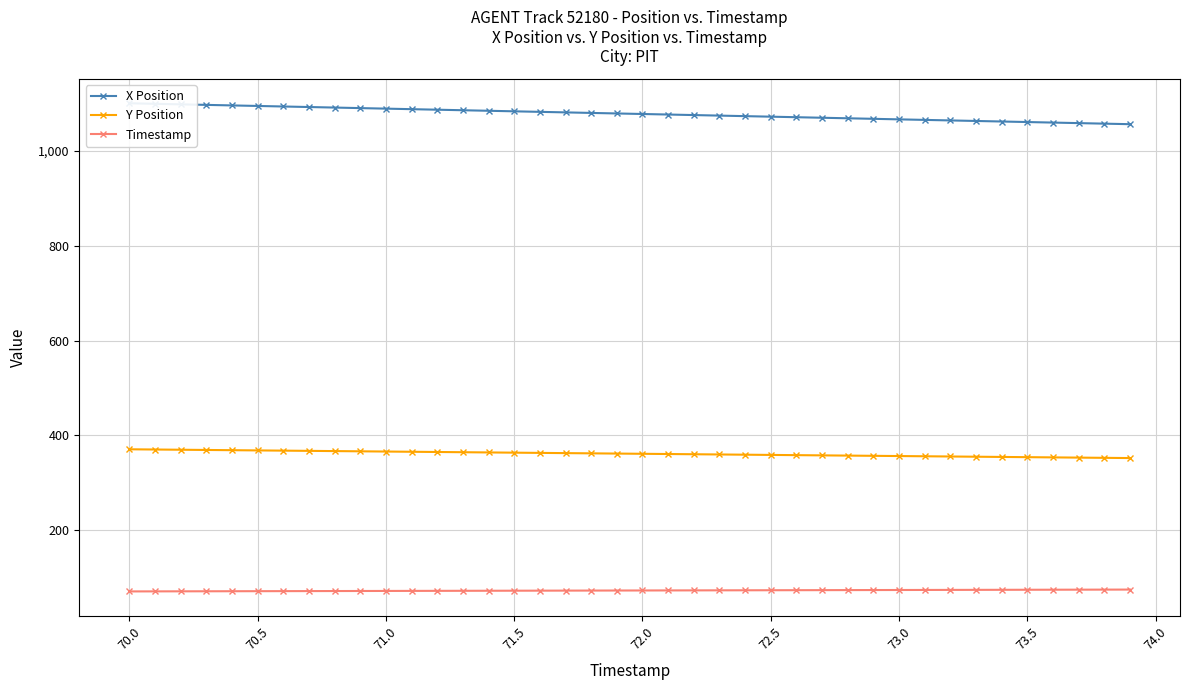

True or false: Y Position and X Position intersect in this chart.

False